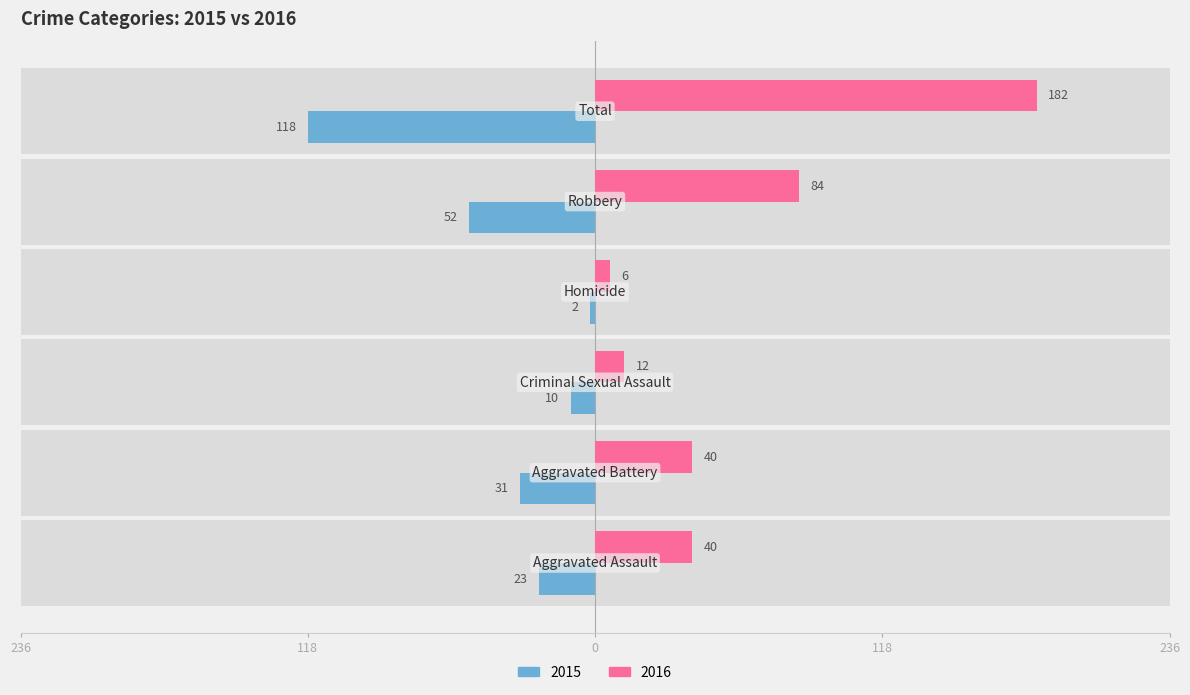

List the series in order of their peak value, lowest first.

Left (older year), Right (newer year)